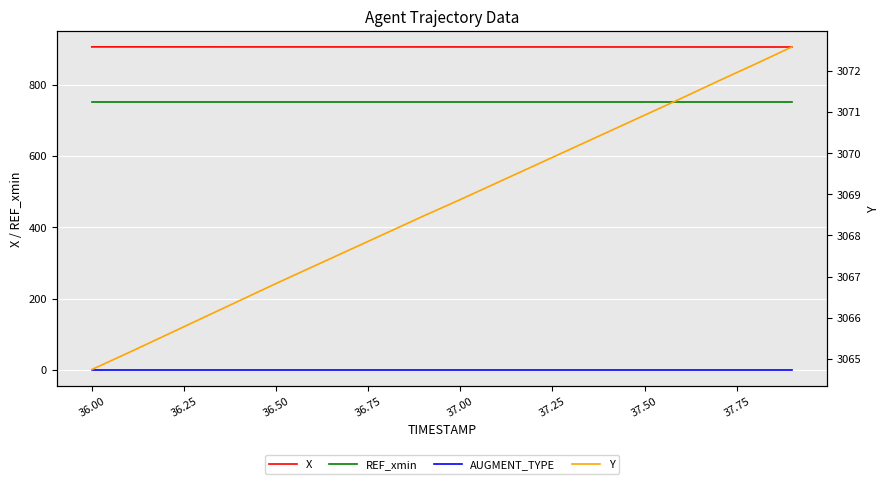

Which series has the largest total across all categories?

Y